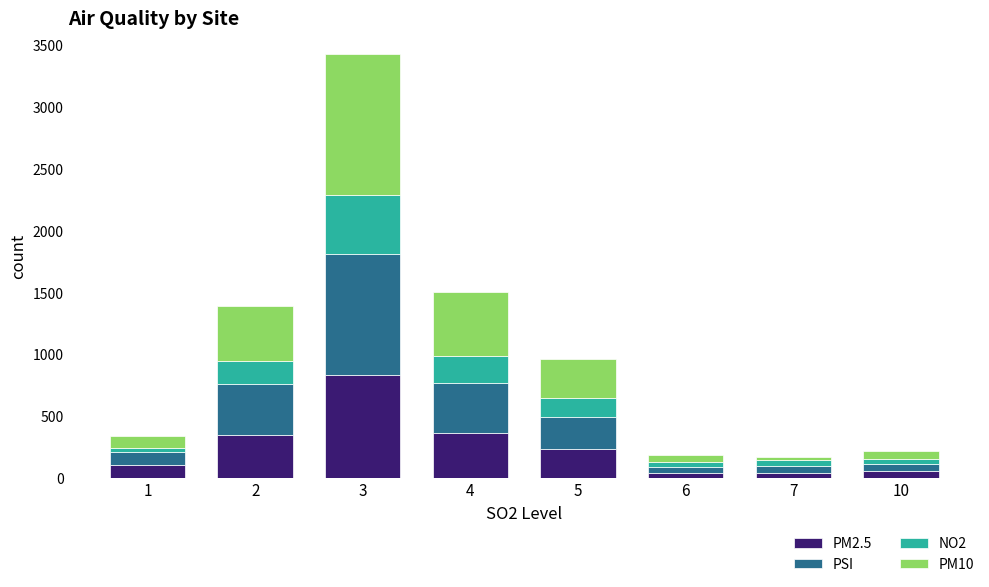

At which category is the sum across all series the highest?

3